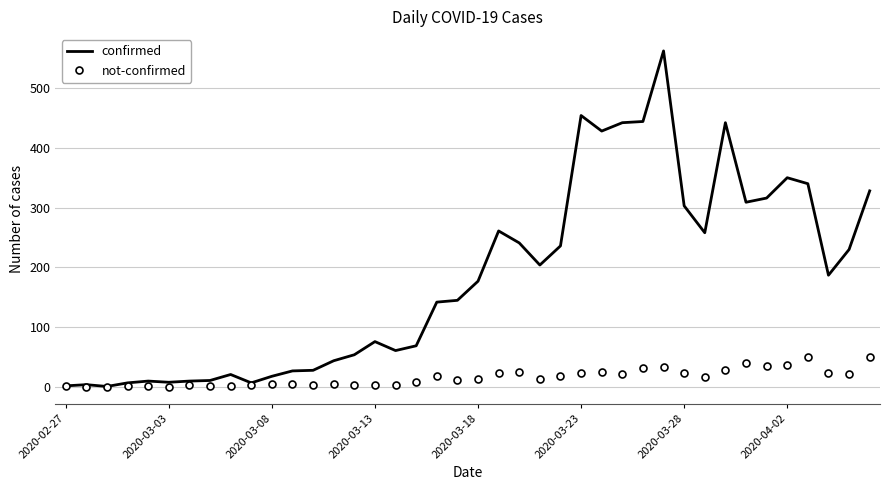

Which series has the largest total across all categories?

confirmed